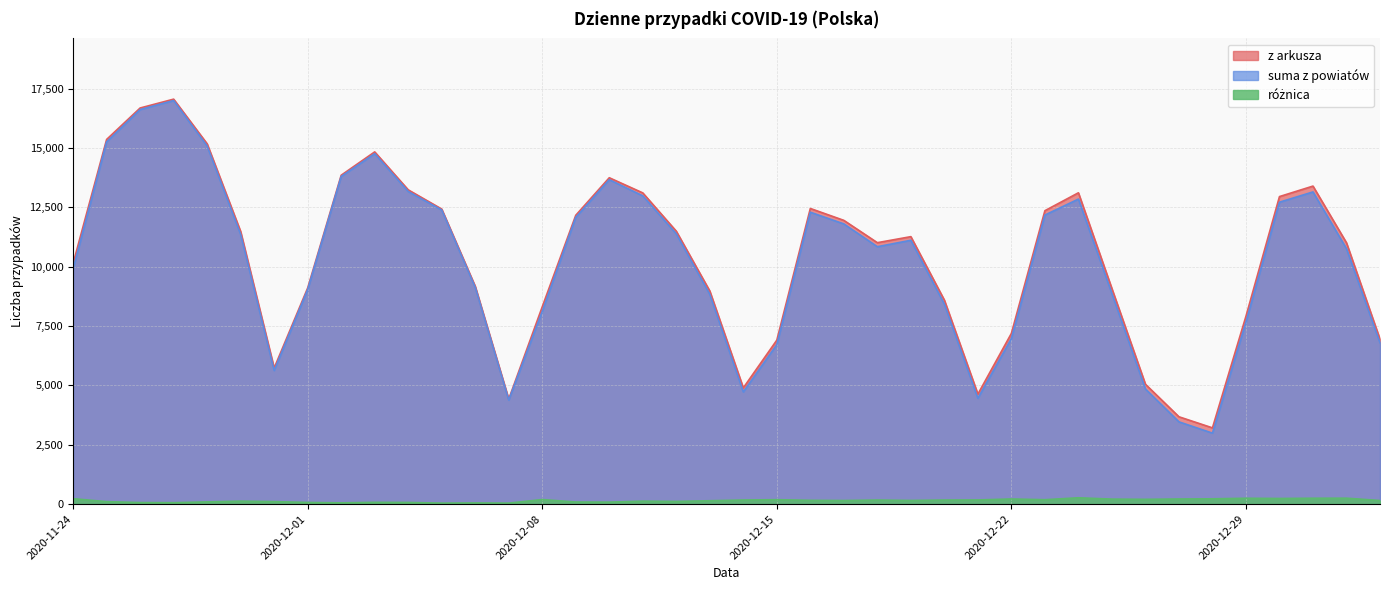

What is the average value of the z arkusza series?

10353